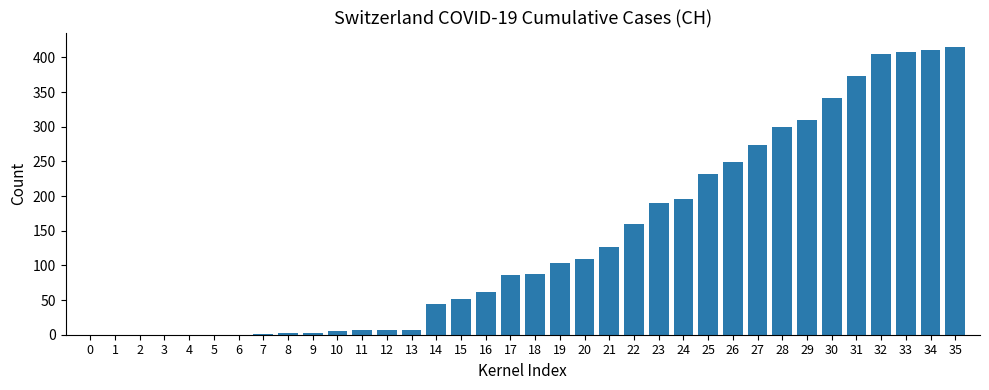

What is the average value?

138